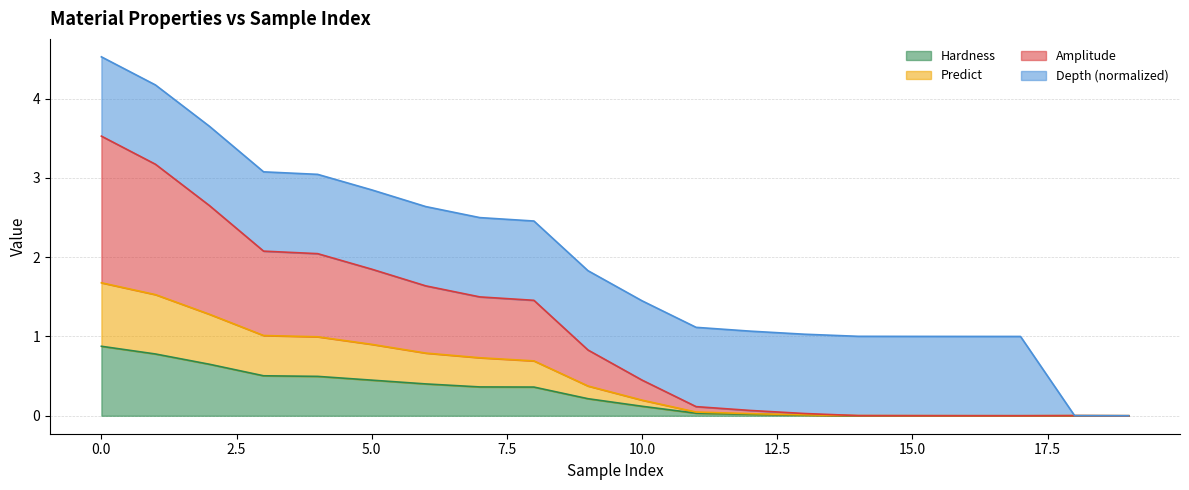

True or false: Amplitude has a value of 1.8 at 5.

True